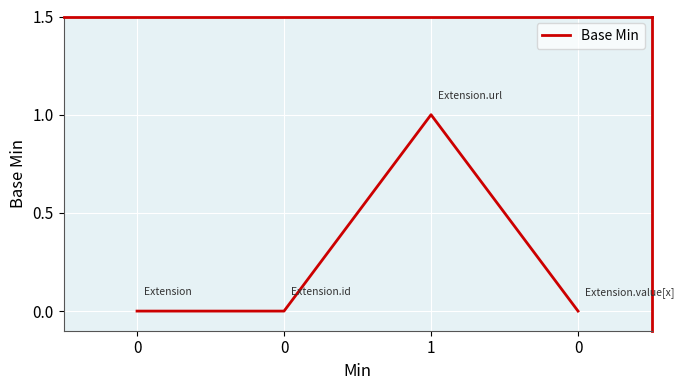

Reading left to right, transcribe all the data shown in this chart.

0=0	0=0	1=1	0=0